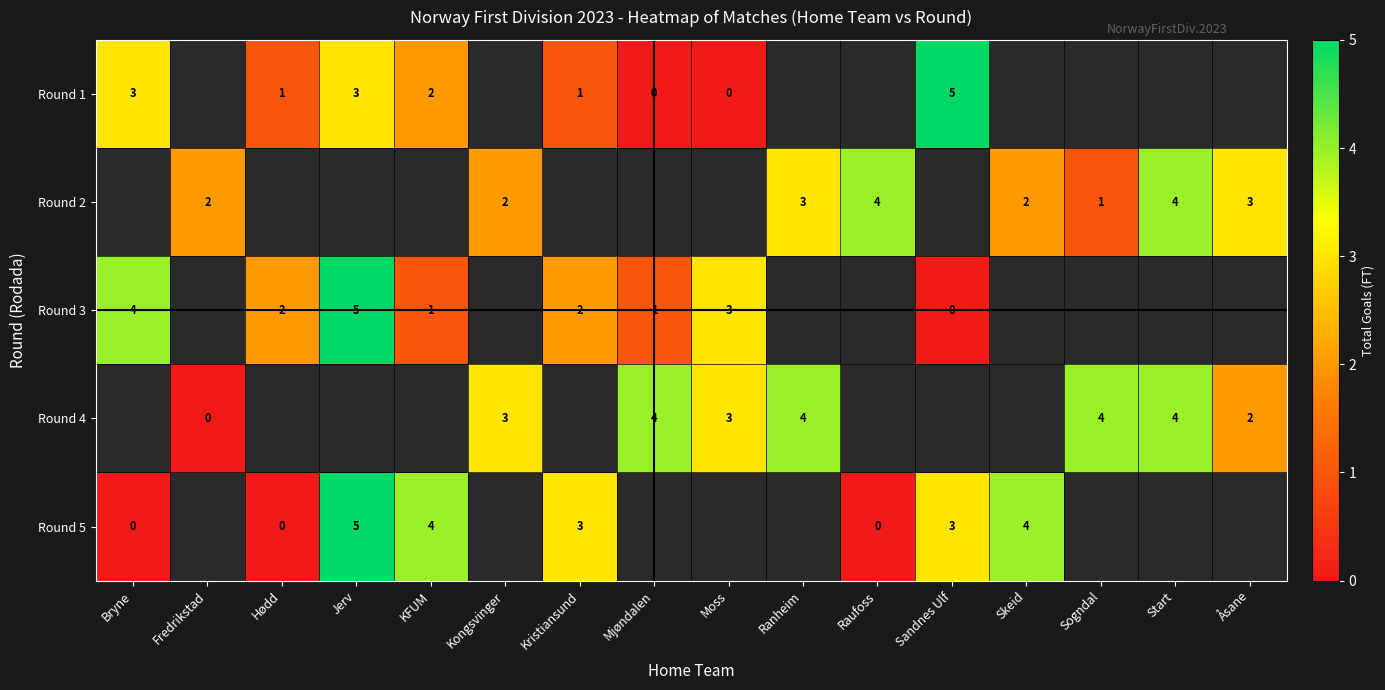

The Round 2 series shows 4 at Start. True or false?

True